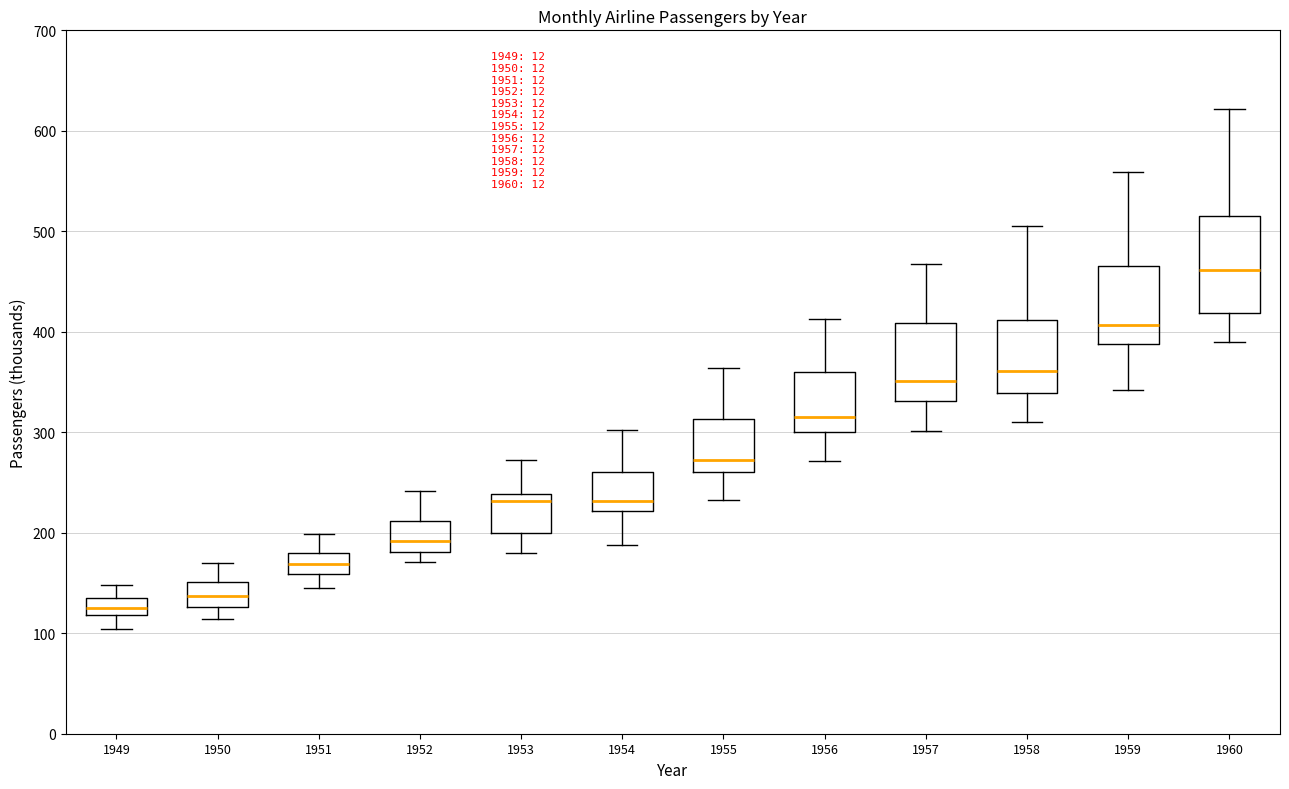

Where does the median line of the box at x = 1955 sit on the y-axis? The values are not printed on the chart, so give them approximately, as read against the axis.

270